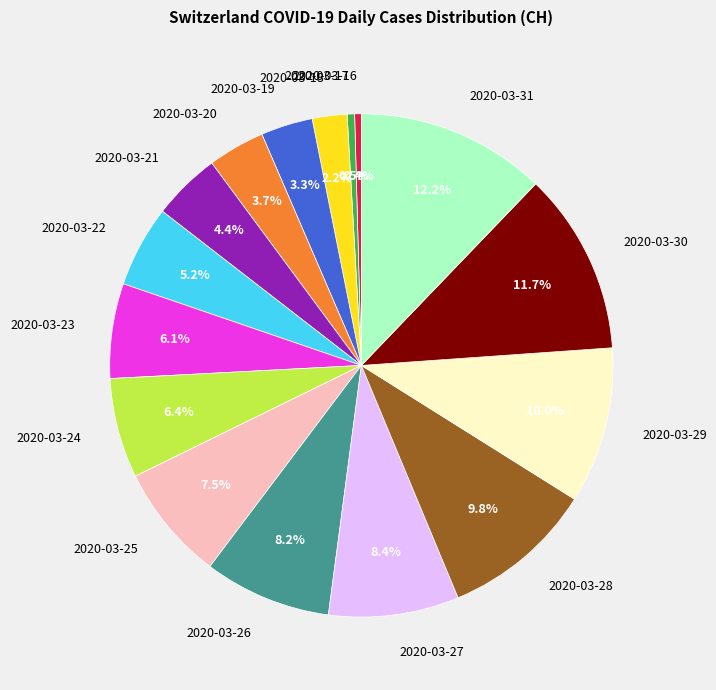

Approximately how many times larger is the value at 2020-03-26 compared to 2020-03-22?

1.6